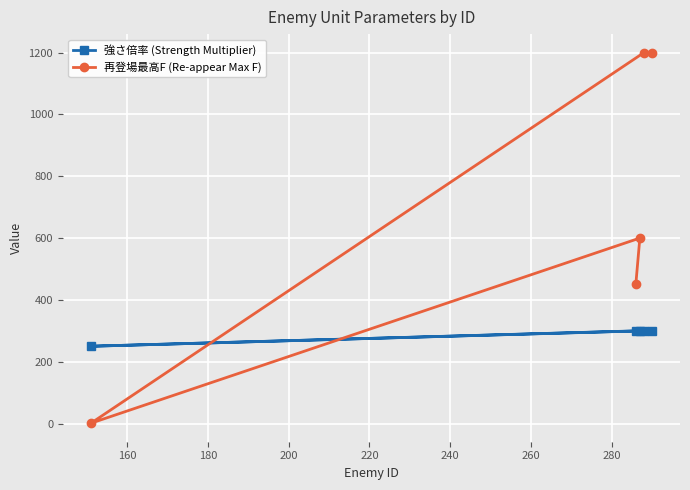

Which series has the largest range (max minus min)?

再登場最高F (Re-appear Max F)